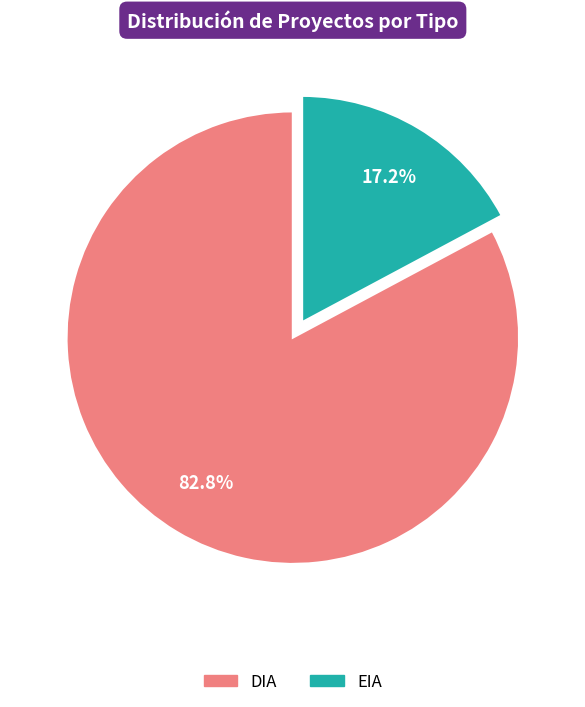

What percentage is the EIA slice, to the nearest percent?

17%